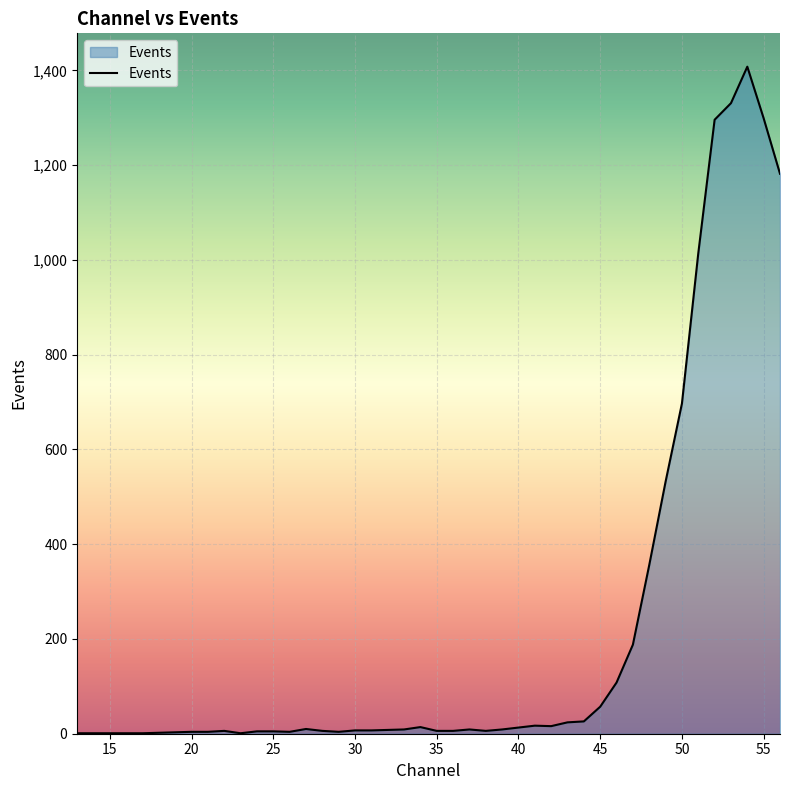

How many lines are shown in the chart?

1